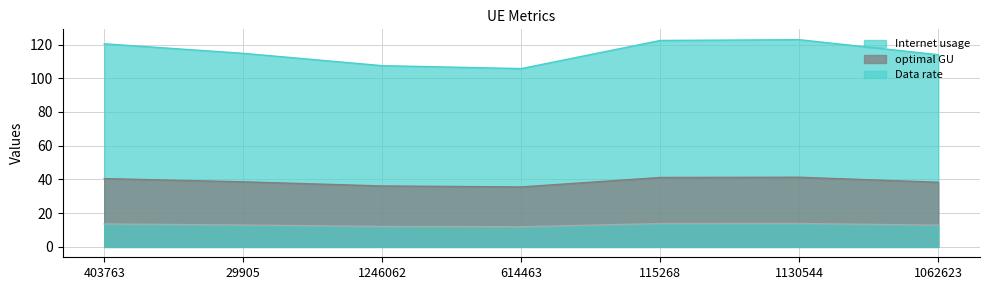

True or false: Data rate has a value of 18.9 at 1246062.

False